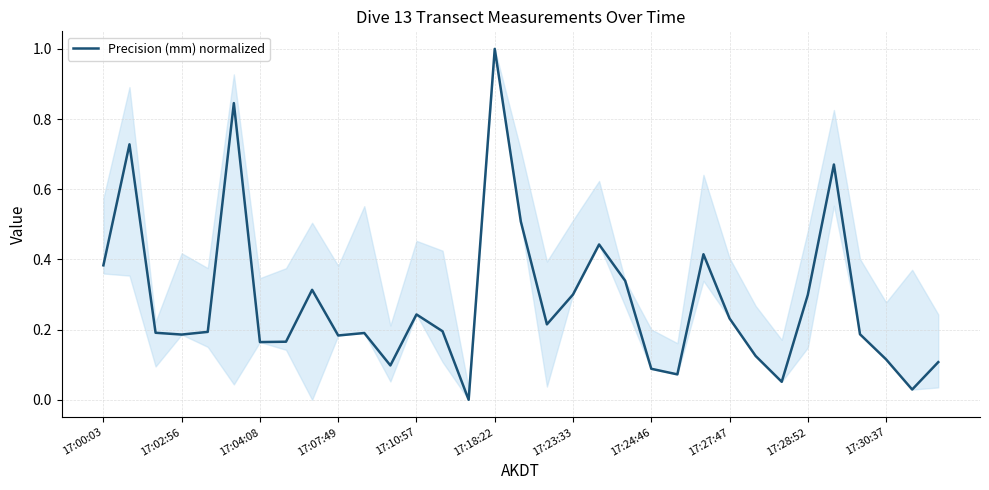

What is the greatest value displayed?

1.0